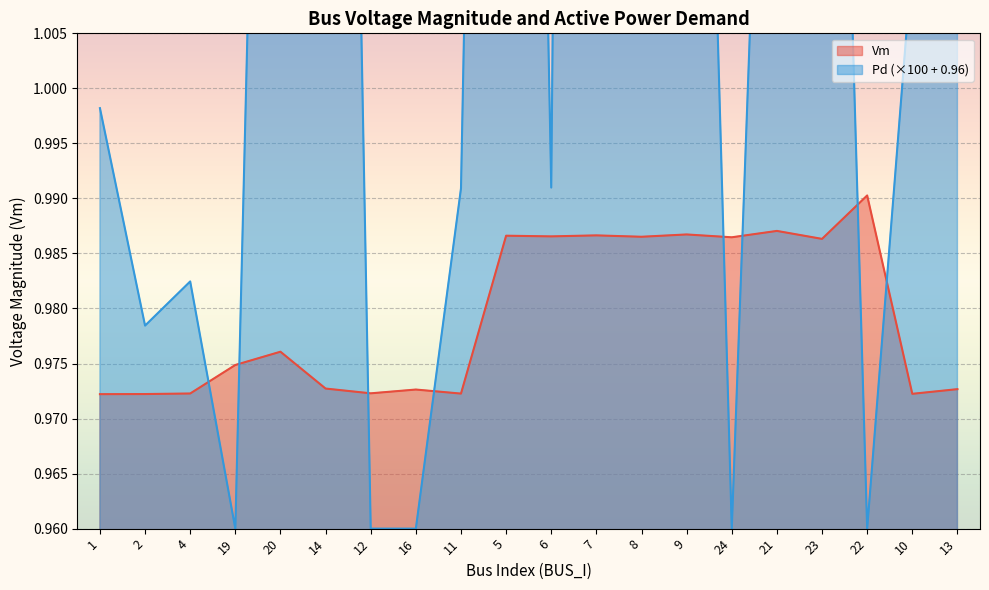

Reading right to left, list all the values displayed in this chart.

Vm: 13=1.0	10=1.0	22=1.0	23=1.0	21=1.0	24=1.0	9=1.0	8=1.0	7=1.0	6=1.0	5=1.0	11=1.0	16=1.0	12=1.0	14=1.0	20=1.0	19=1.0	4=1.0	2=1.0	1=1.0
Pd: 13=1.1	10=1.0	22=1.0	23=1.1	21=1.1	24=1.0	9=1.1	8=1.0	7=1.4	6=1.0	5=1.2	11=1.0	16=1.0	12=1.0	14=1.2	20=1.1	19=1.0	4=1.0	2=1.0	1=1.0